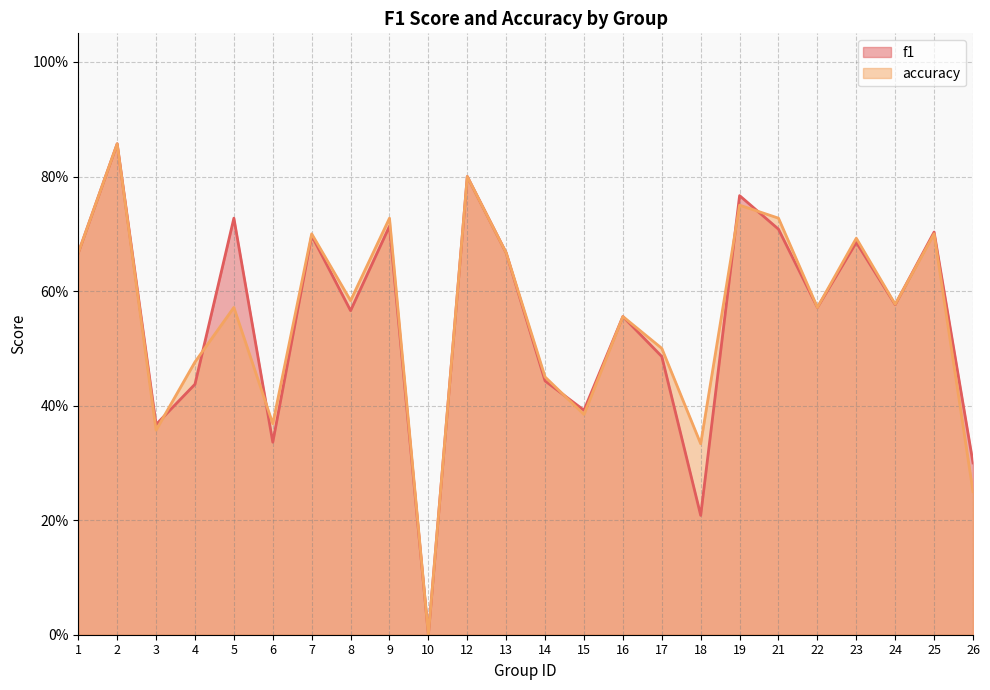

Does the chart display data point markers on the line(s)?

No